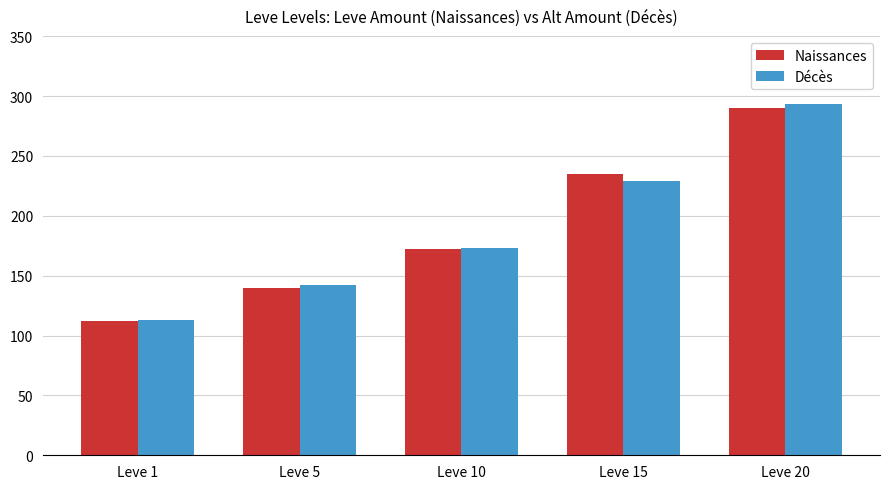

What is the sum of the Décès values at Leve 5 and Leve 15?

371